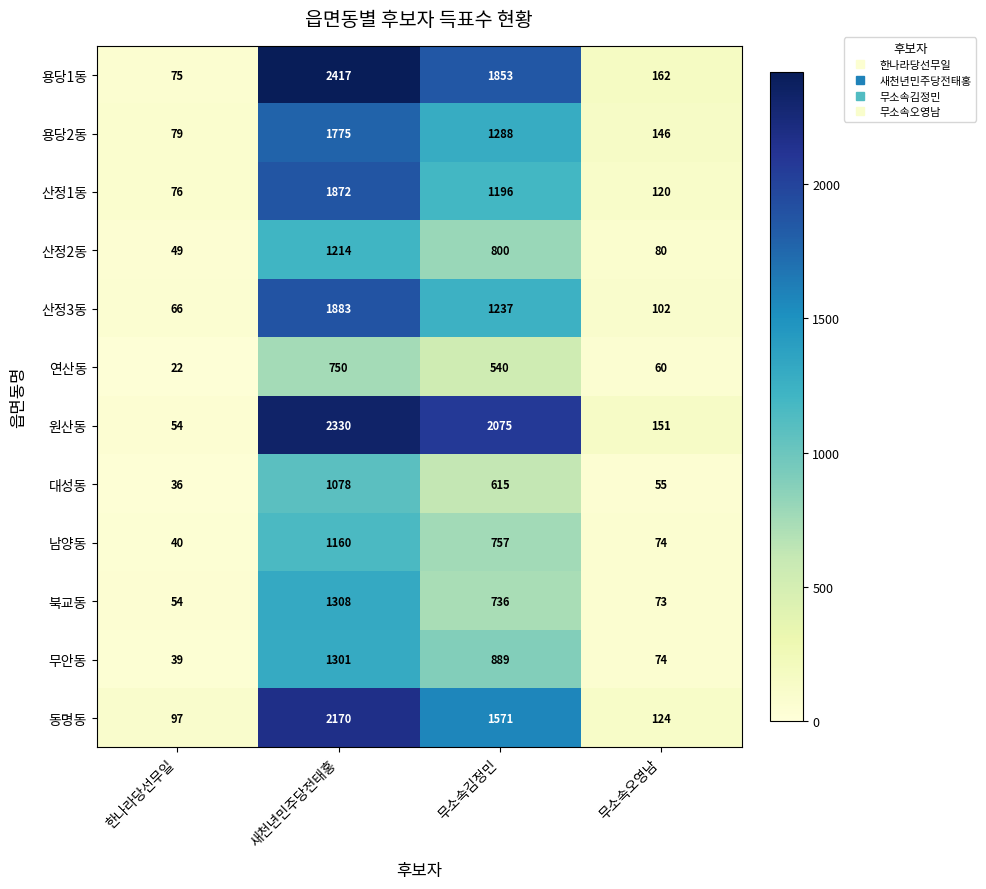

At how many categories does at least one series exceed 25?

4